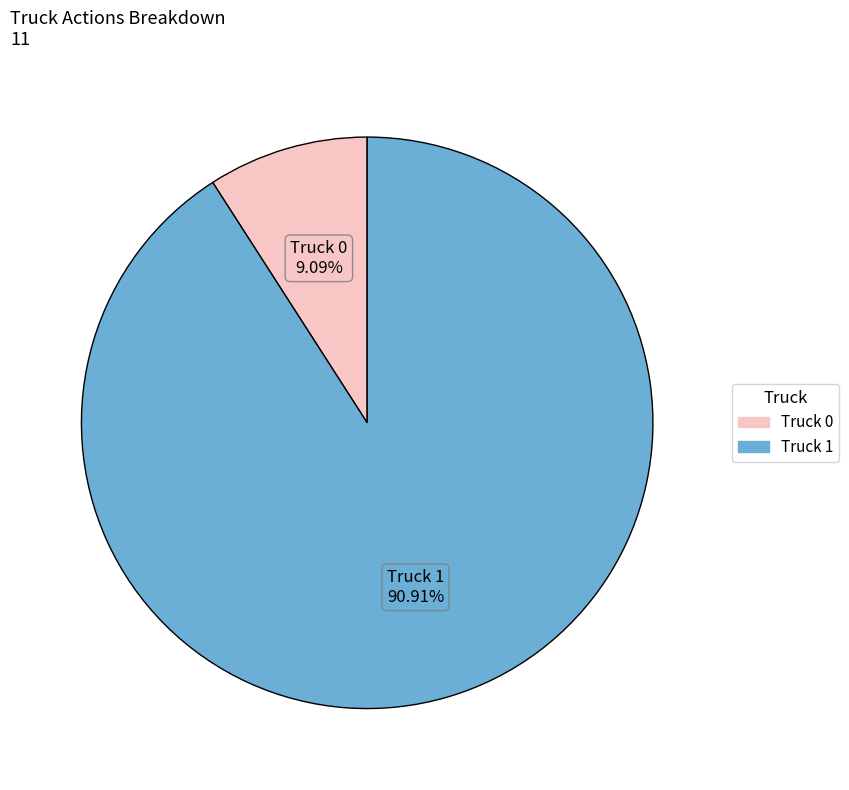

Count the number of slices in the pie.

2